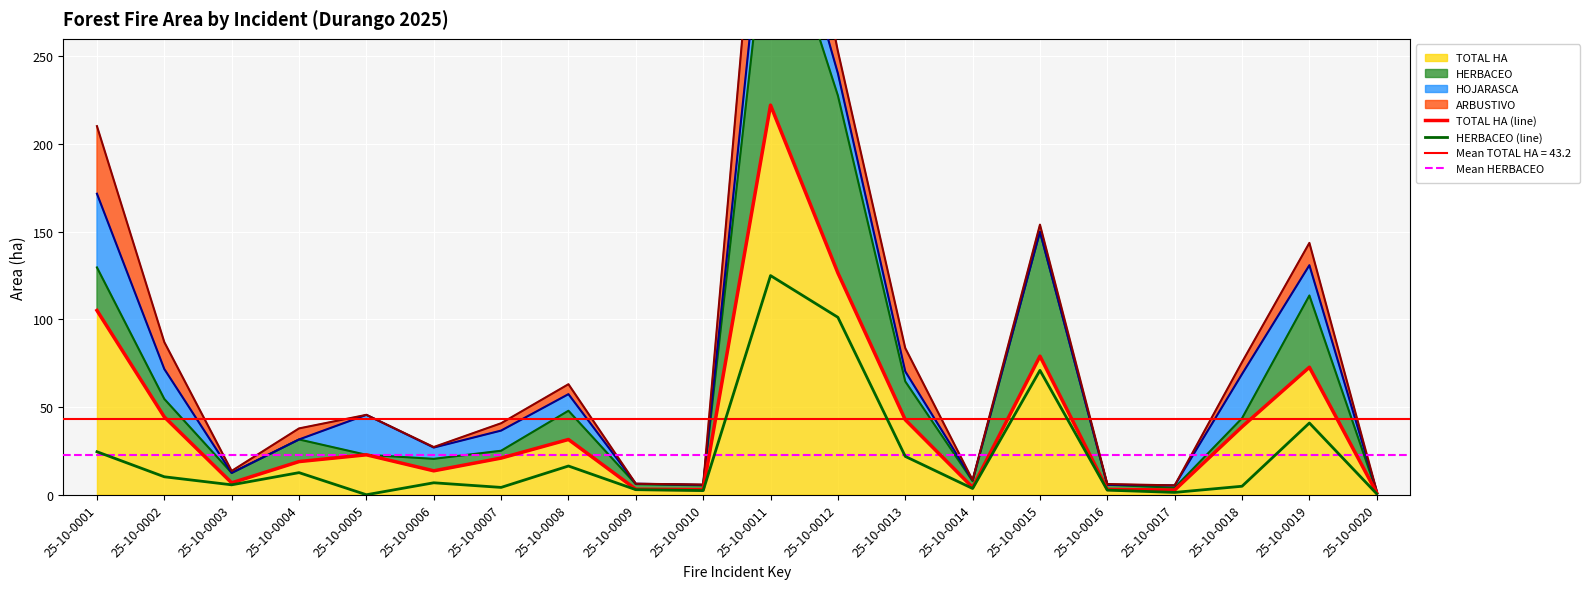

What is the value of the TOTAL HA (line) point at the 3rd from the left?

6.8